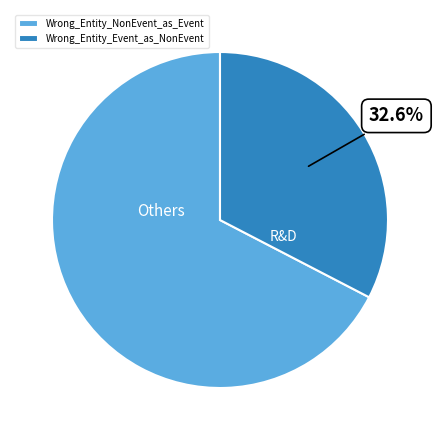

To the nearest percent, what is the combined percentage of Wrong_Entity_Event_as_NonEvent and Wrong_Entity_NonEvent_as_Event?

100%